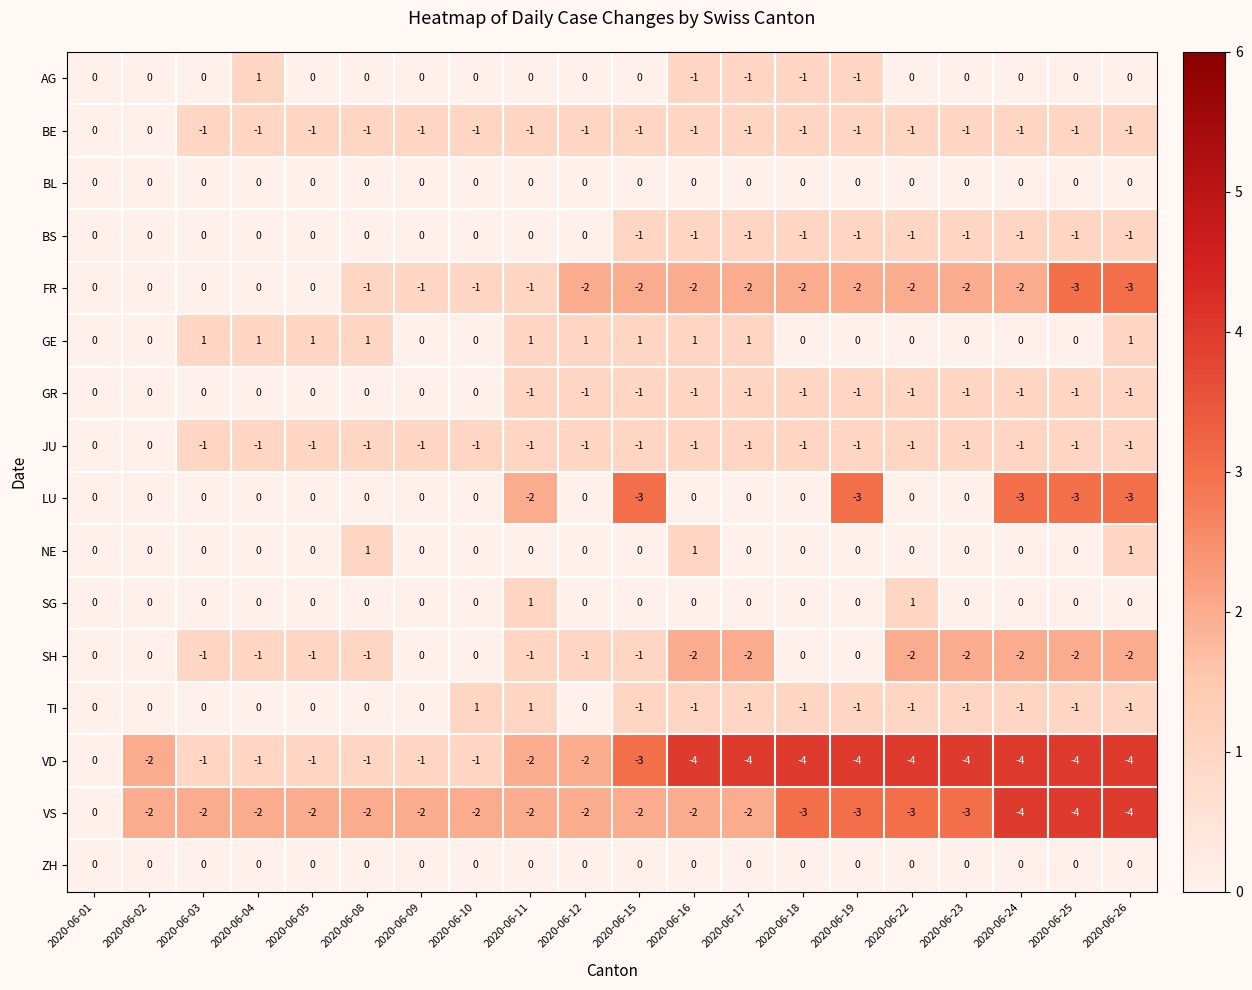

What is the difference between the highest and lowest values at 2020-06-02?

2